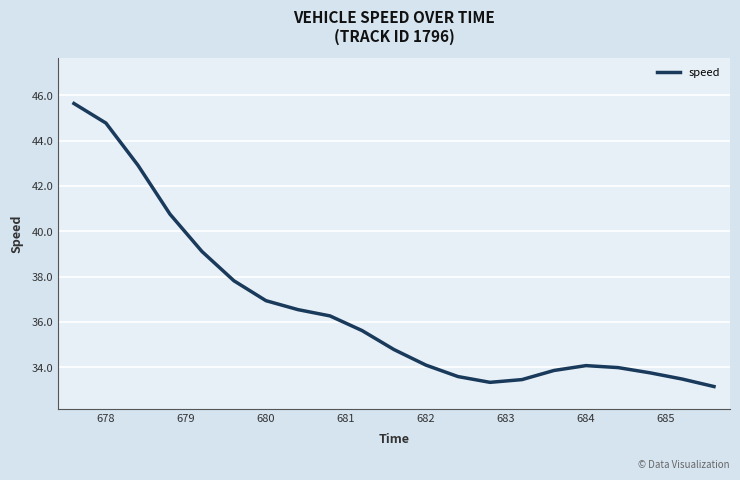

What is the smallest value displayed?

33.2